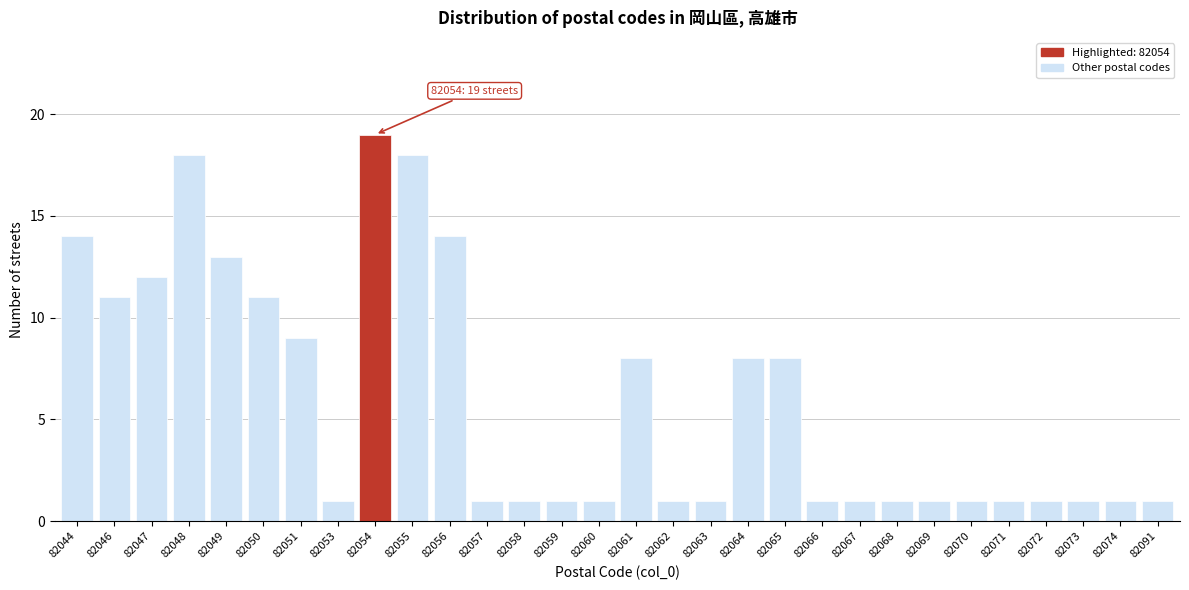

Reading right to left, transcribe all the data shown in this chart.

82091=1	82074=1	82073=1	82072=1	82071=1	82070=1	82069=1	82068=1	82067=1	82066=1	82065=8	82064=8	82063=1	82062=1	82061=8	82060=1	82059=1	82058=1	82057=1	82056=14	82055=18	82054=19	82053=1	82051=9	82050=11	82049=13	82048=18	82047=12	82046=11	82044=14